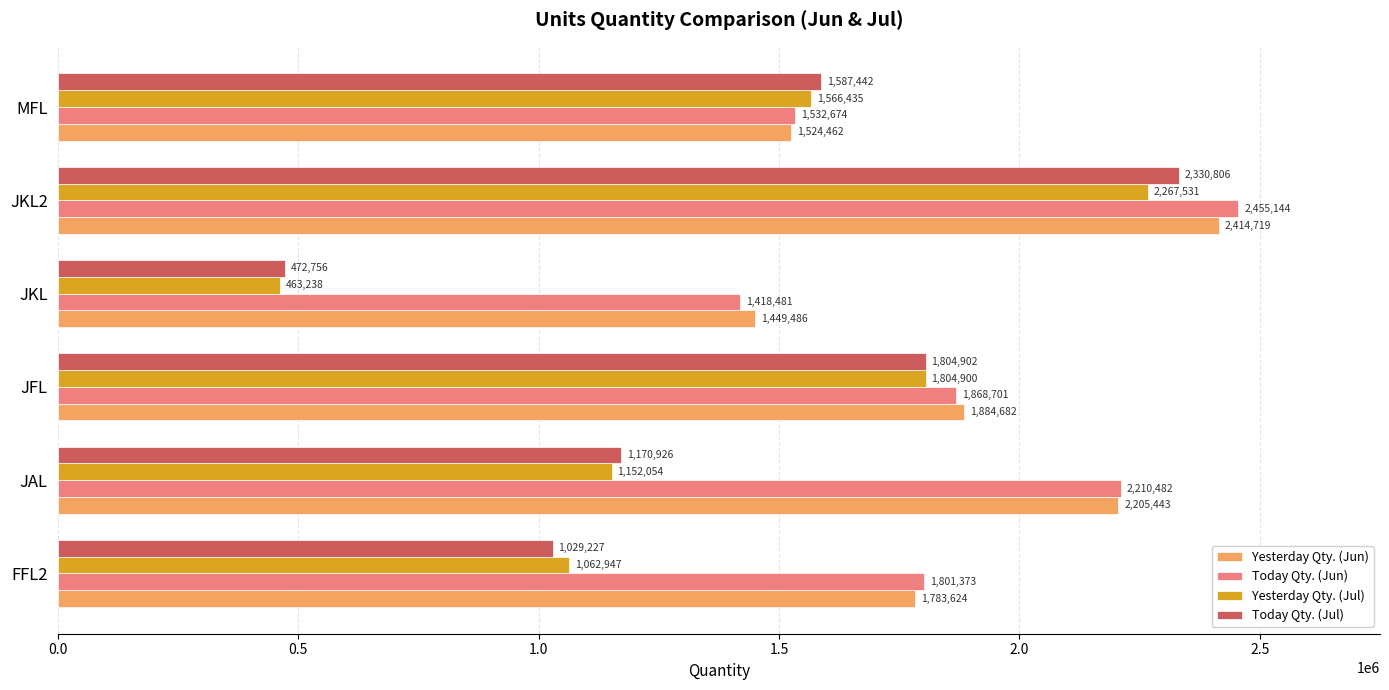

At which category is the sum across all series the highest?

JKL2